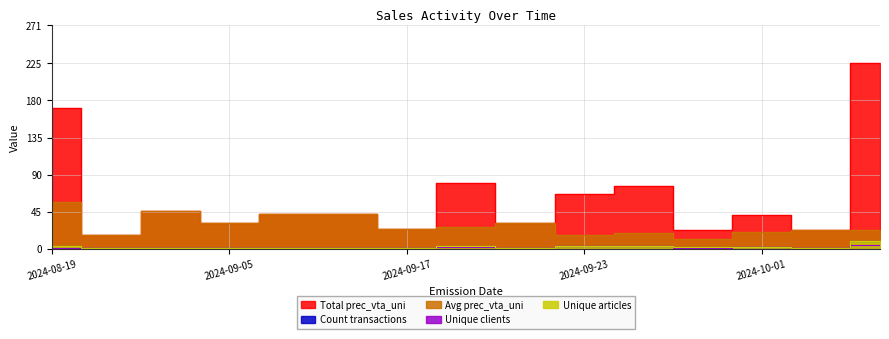

What is the minimum value for Avg prec_vta_uni?

11.7